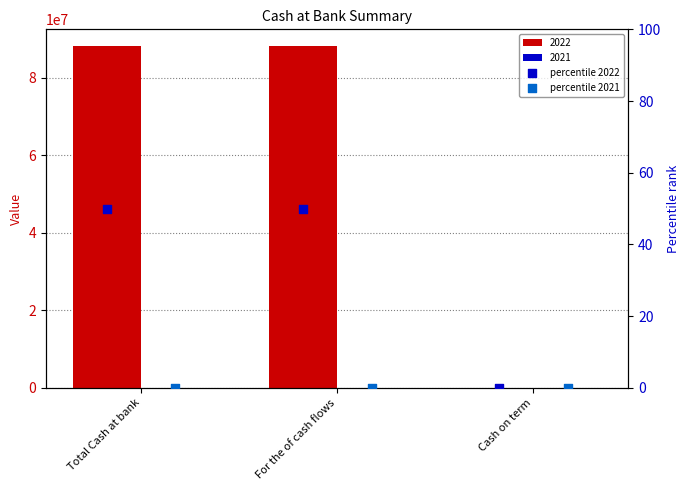

Is the value of percentile 2021 at For the of cash flows greater than the value of percentile 2022 at For the of cash flows?

No